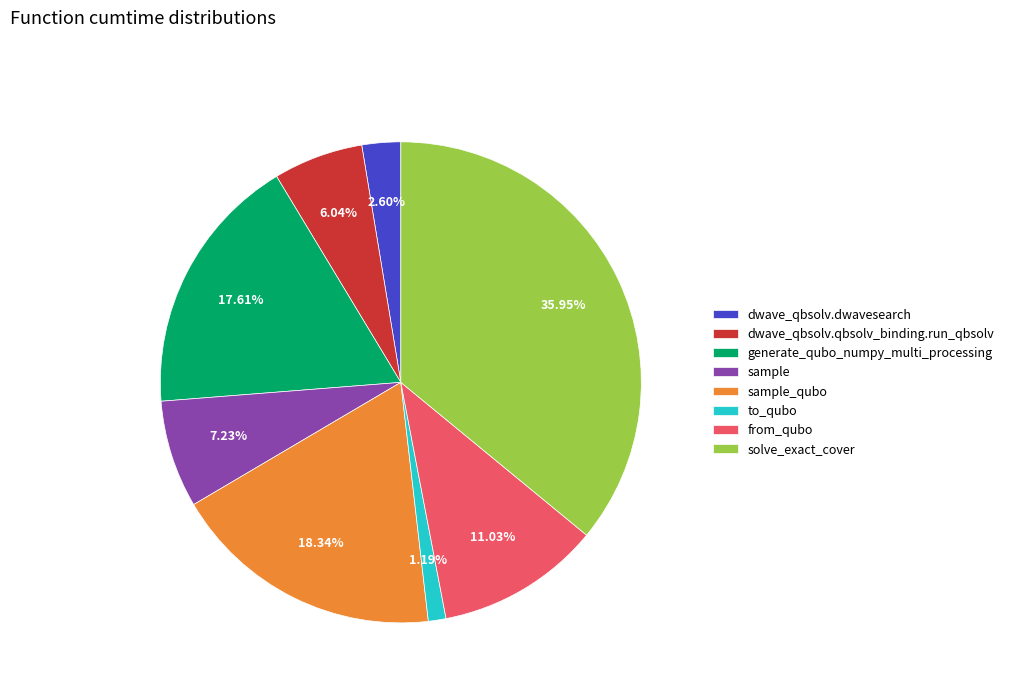

Which has a higher value, dwave_qbsolv.qbsolv_binding.run_qbsolv or solve_exact_cover?

solve_exact_cover